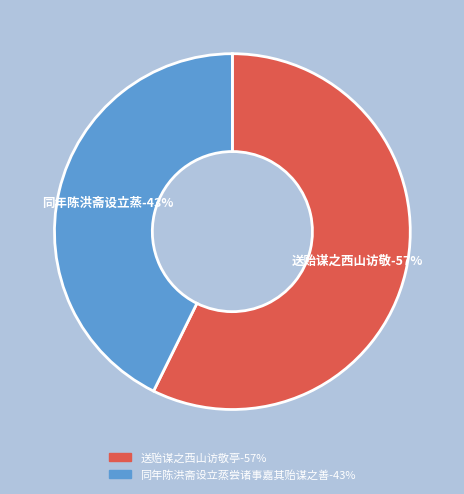

Count the number of slices in the pie.

2